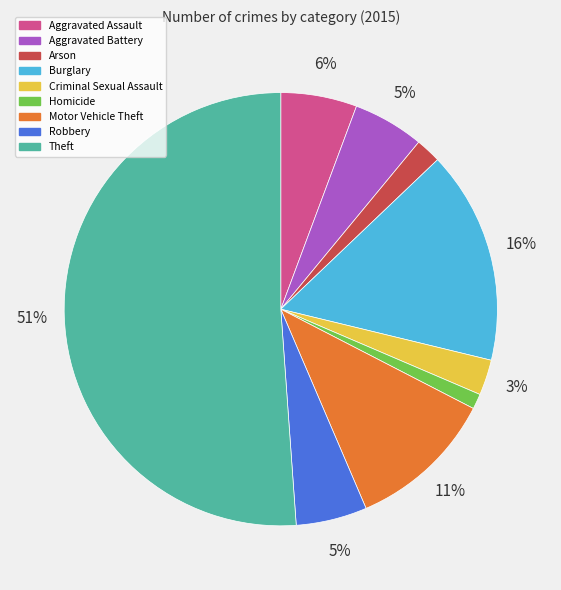

Which category accounts for the majority?

Theft